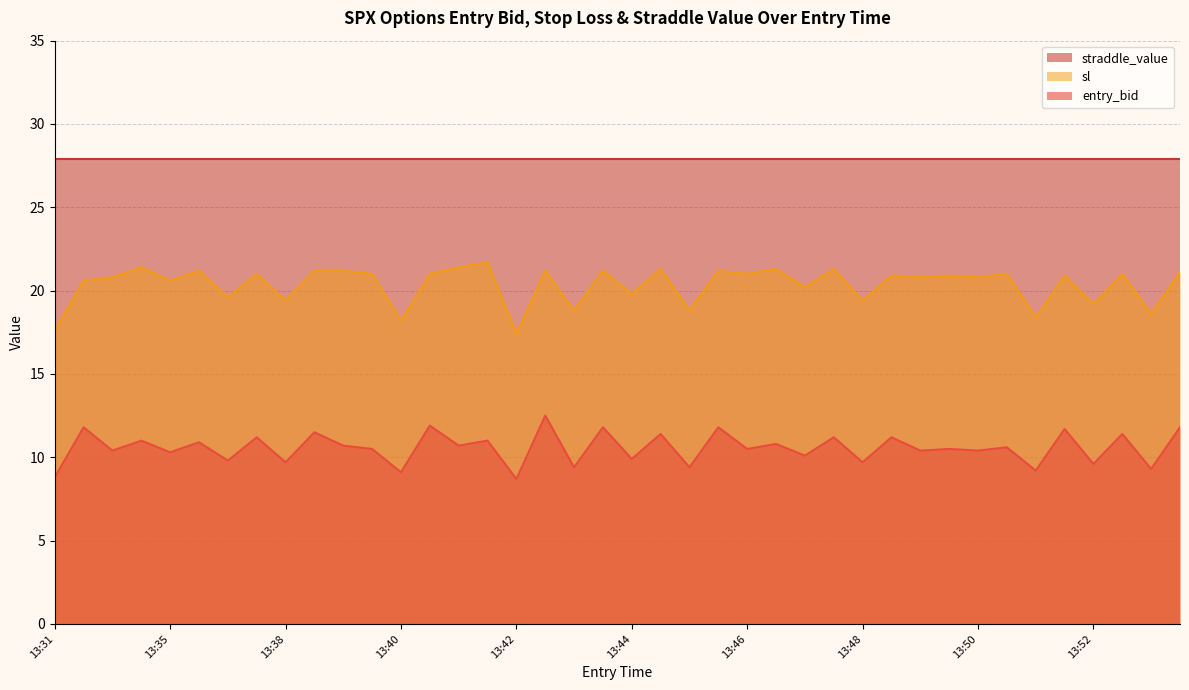

True or false: entry_bid and sl intersect in this chart.

False